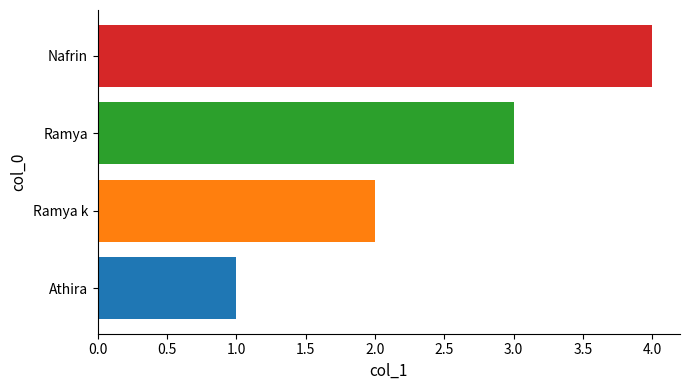

True or false: the data shows 4 at Nafrin.

True